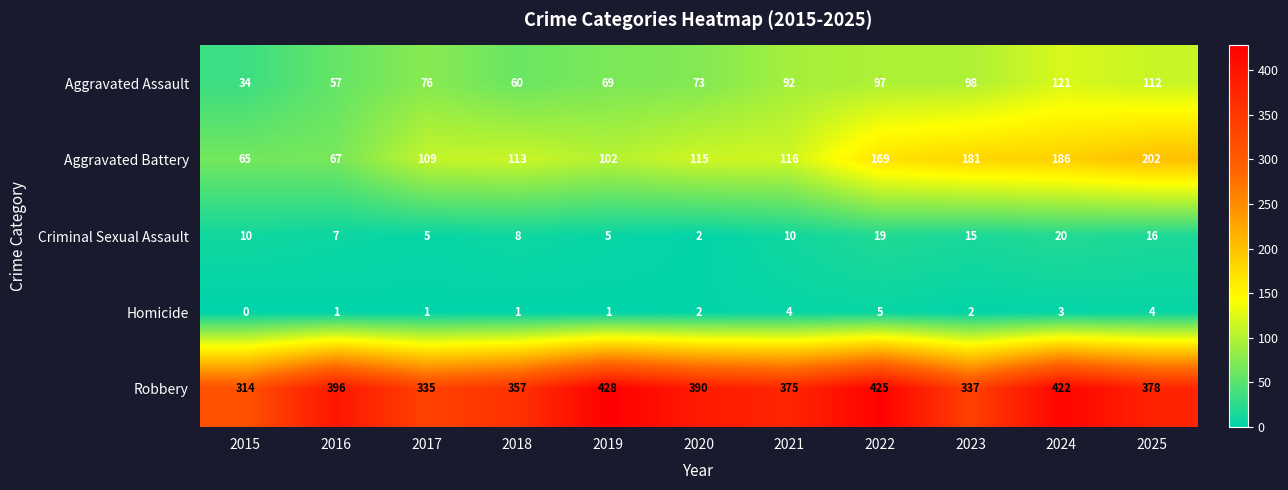

At how many categories does at least one series exceed 139?

11